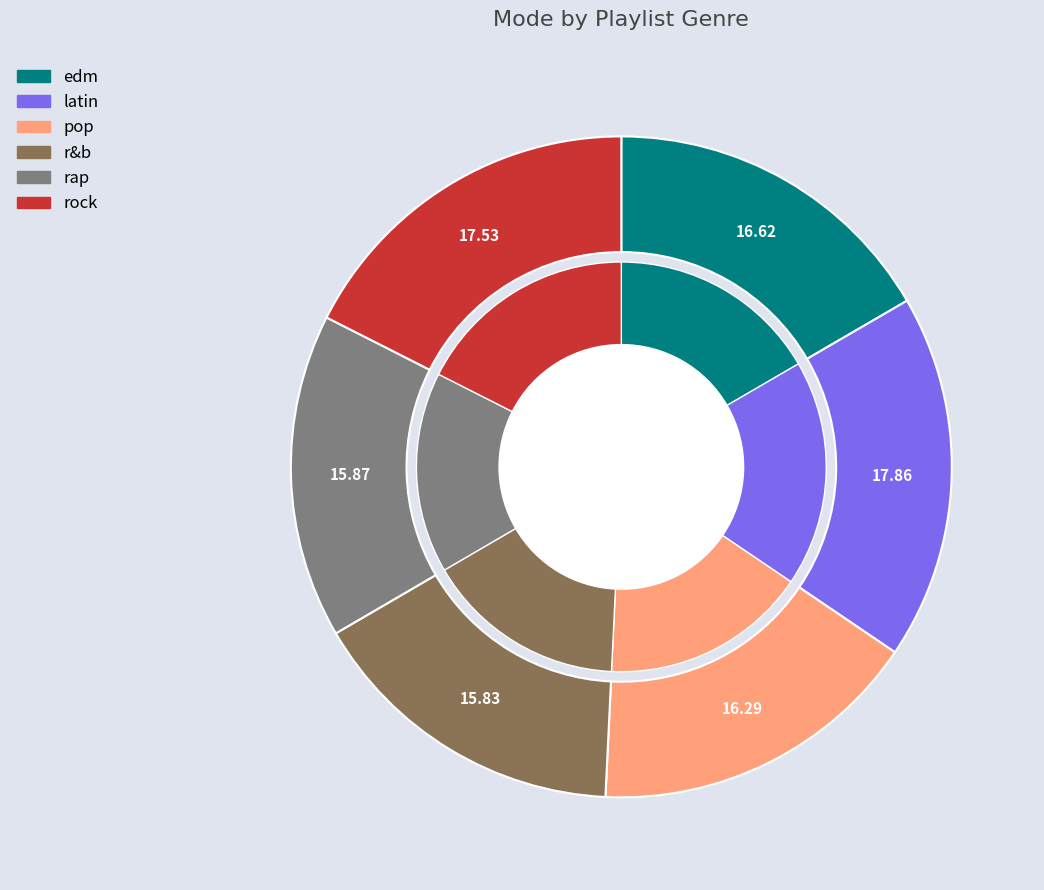

The pop slice represents 16% of the pie. True or false?

True